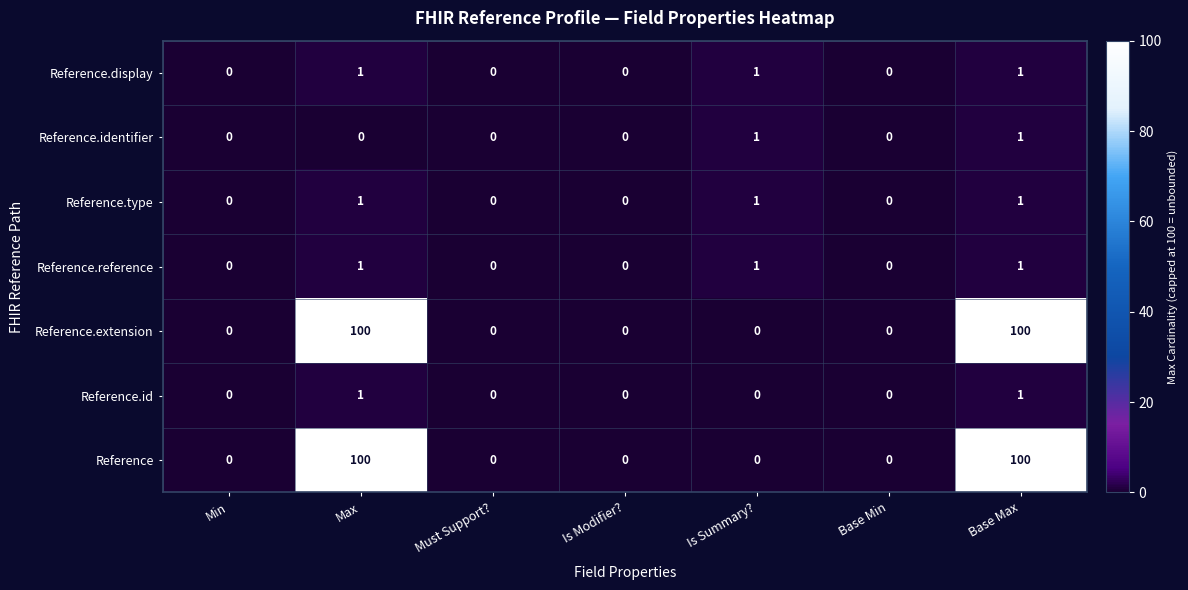

Count the Reference.display values in the range 0 to 1.

7